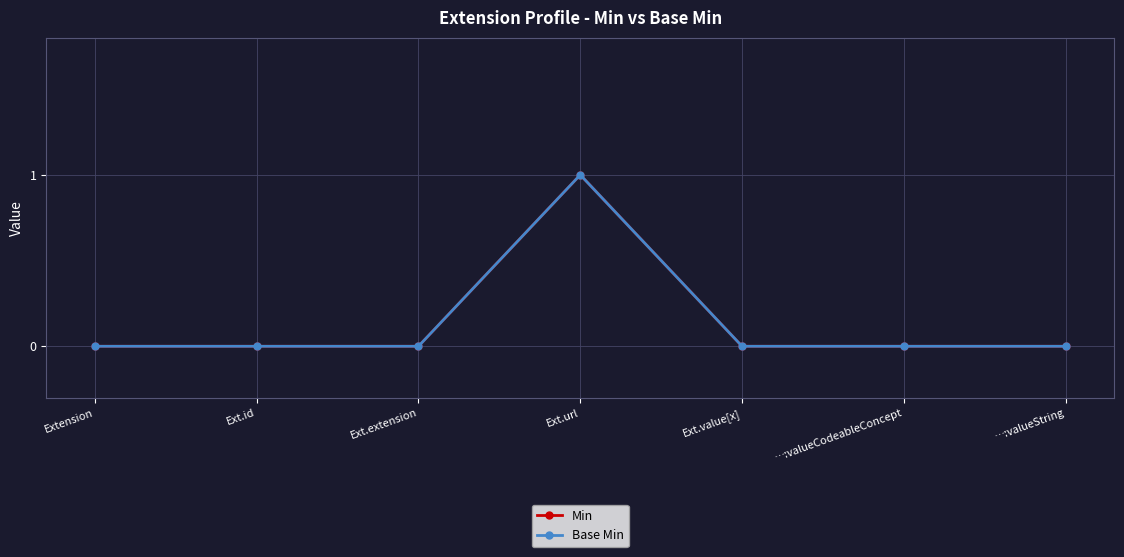

Is this an area chart (filled region under the line)?

No